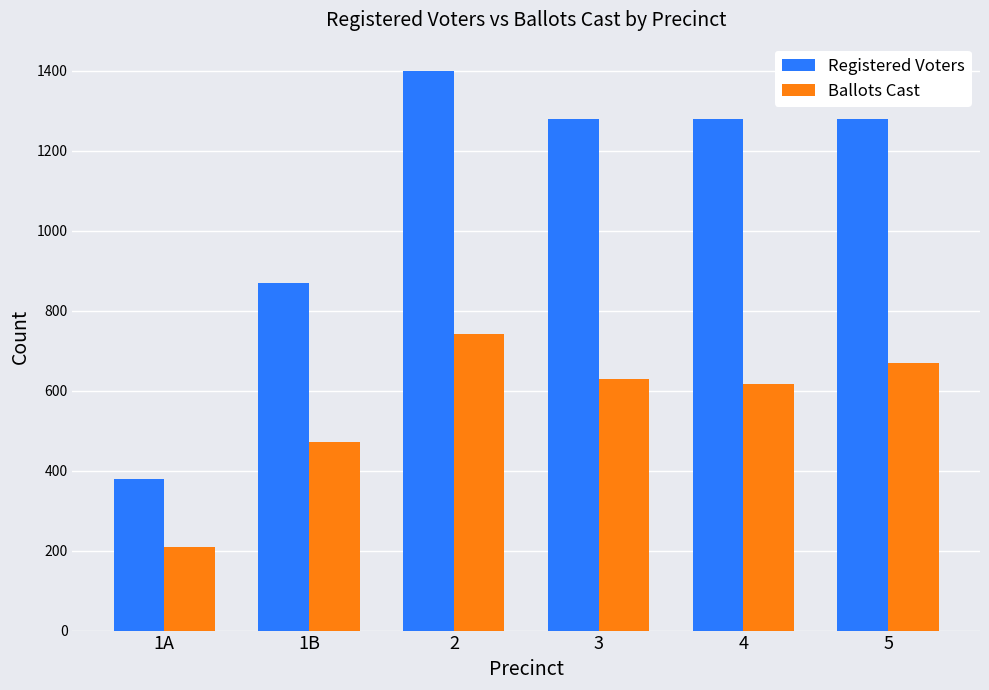

Which series has the largest total across all categories?

Registered Voters